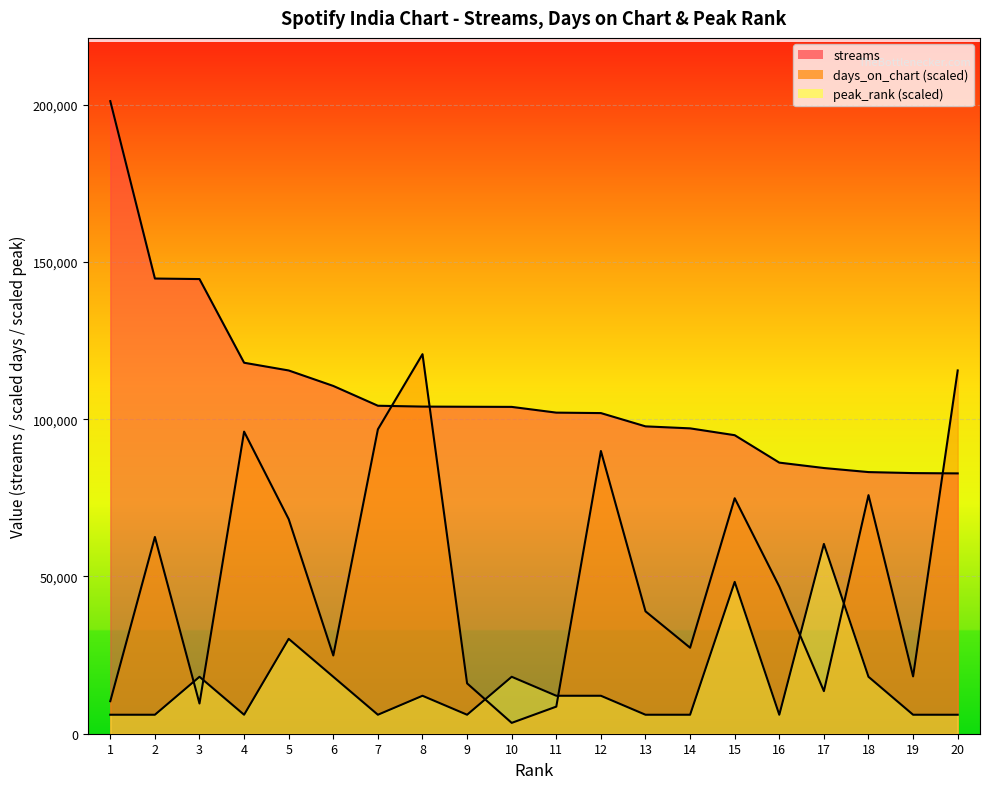

At which category is the sum across all series the highest?

8